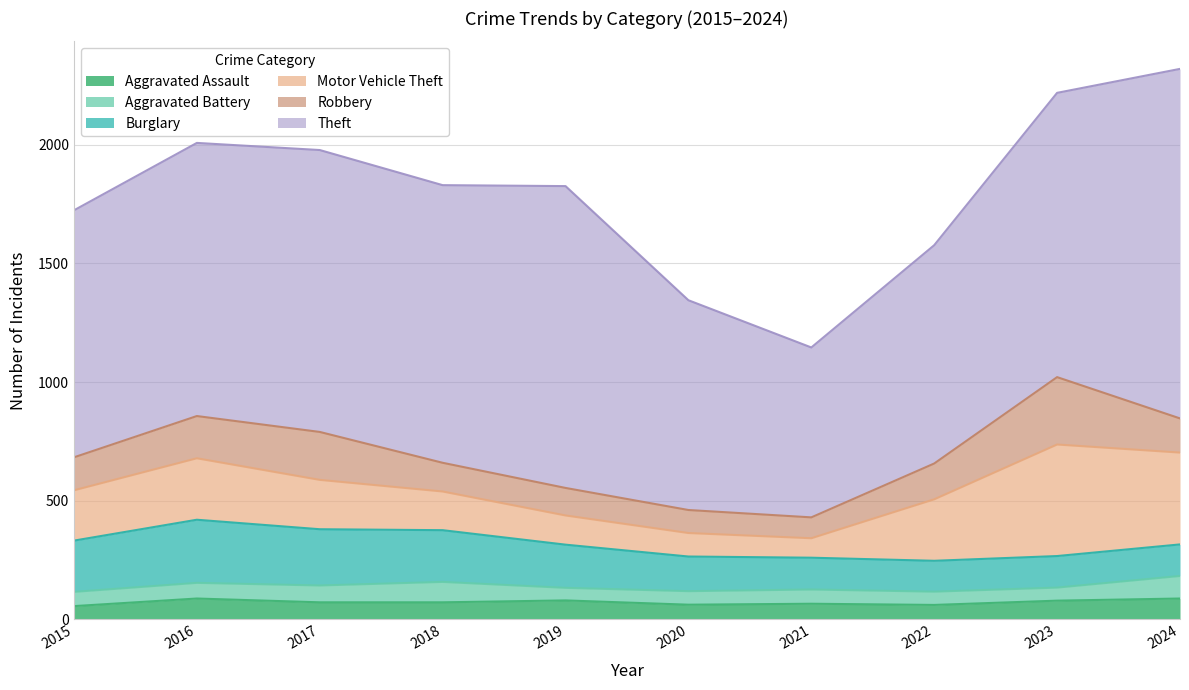

What is the value of the Theft point at the 10th from the left?

1473